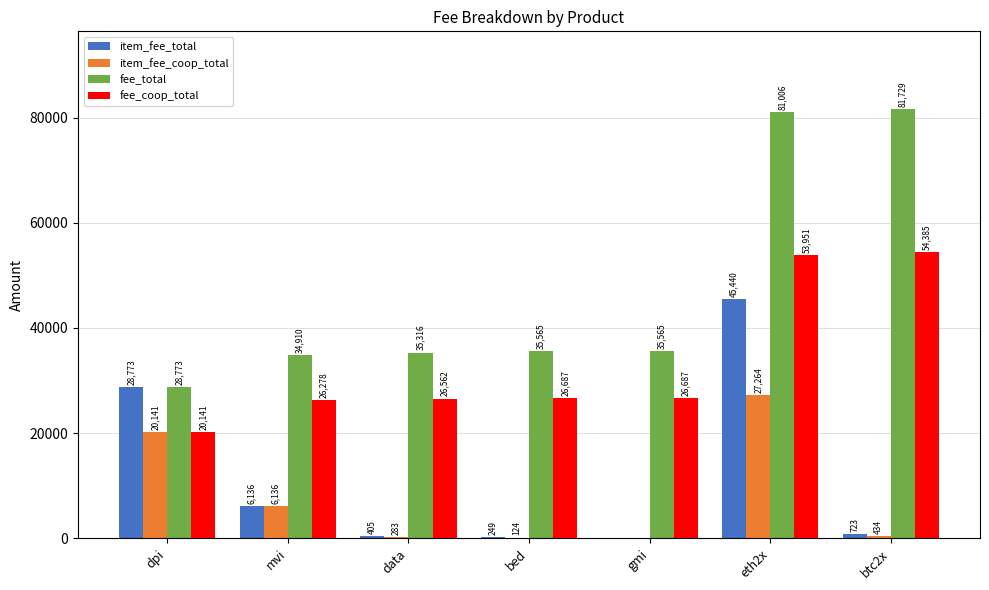

Is the value of fee_coop_total at btc2x greater than the value of fee_total at data?

Yes